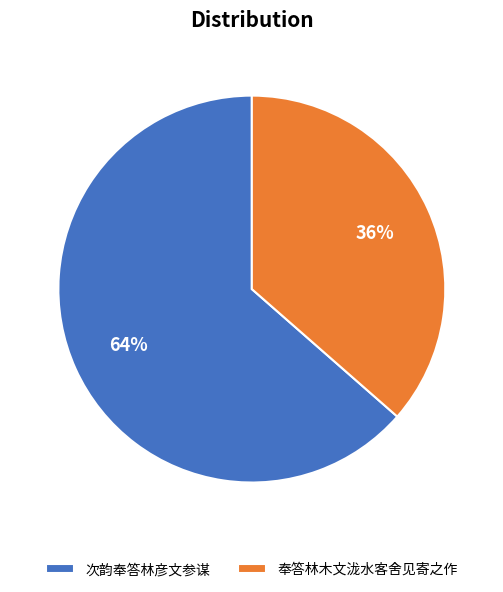

To the nearest percent, what is the combined percentage of 奉答林木文泷水客舍见寄之作 and 次韵奉答林彦文参谋?

100%